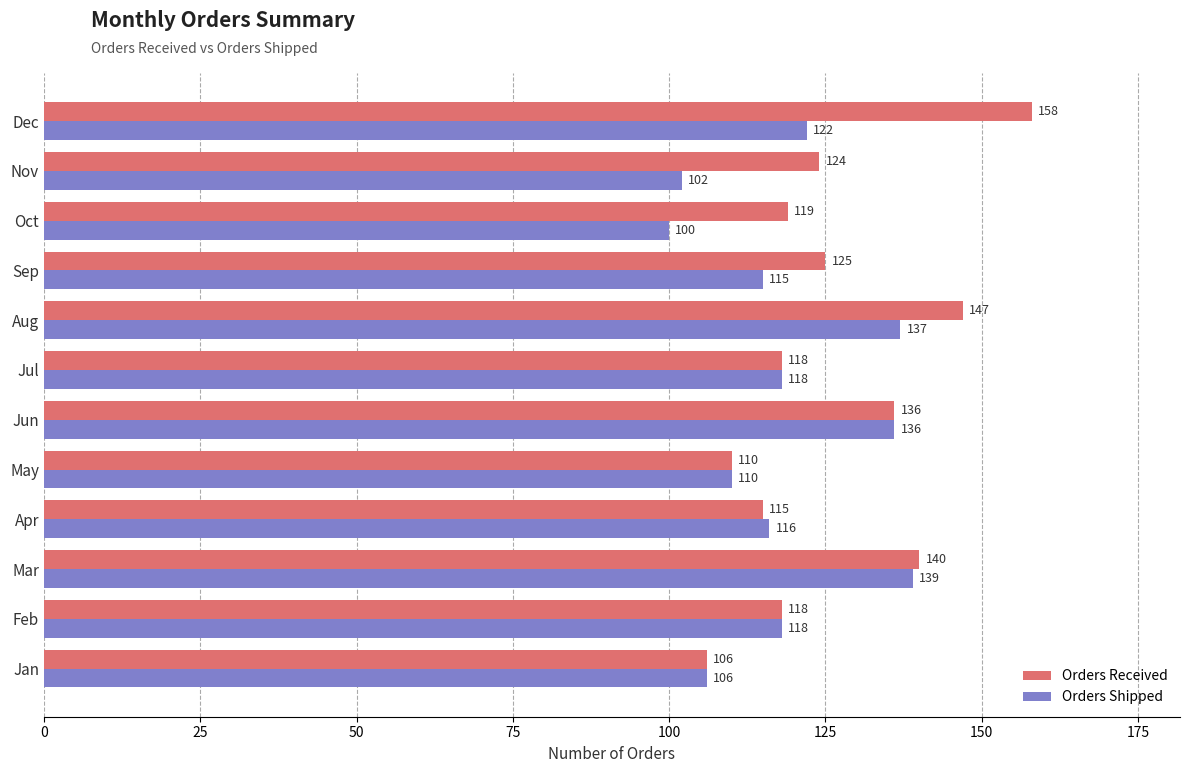

Which series has the largest range (max minus min)?

Orders Received